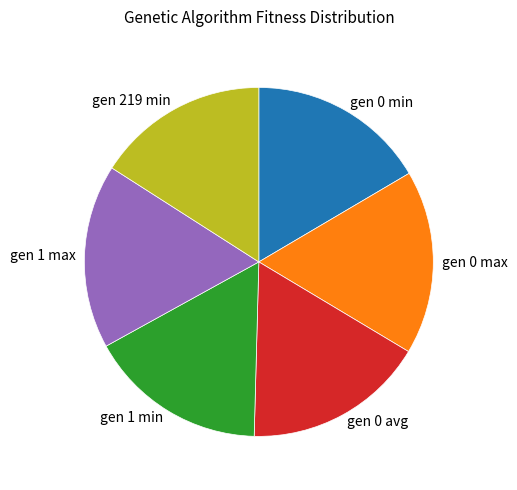

How many slices are in this pie chart?

6